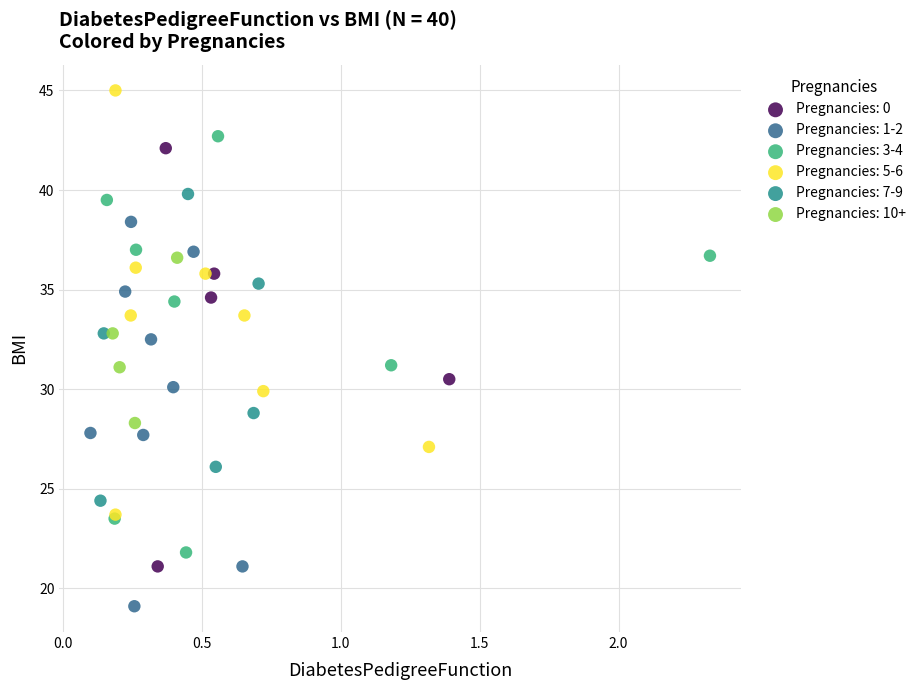

Which series reaches the maximum Y coordinate?

Pregnancies: 5-6